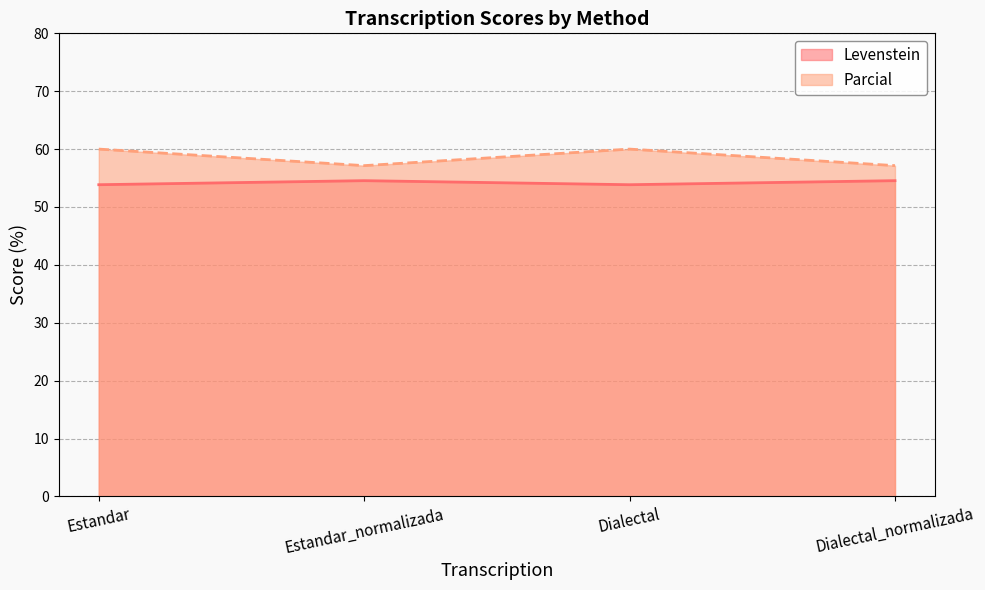

At which category is the sum across all series the highest?

Estandar